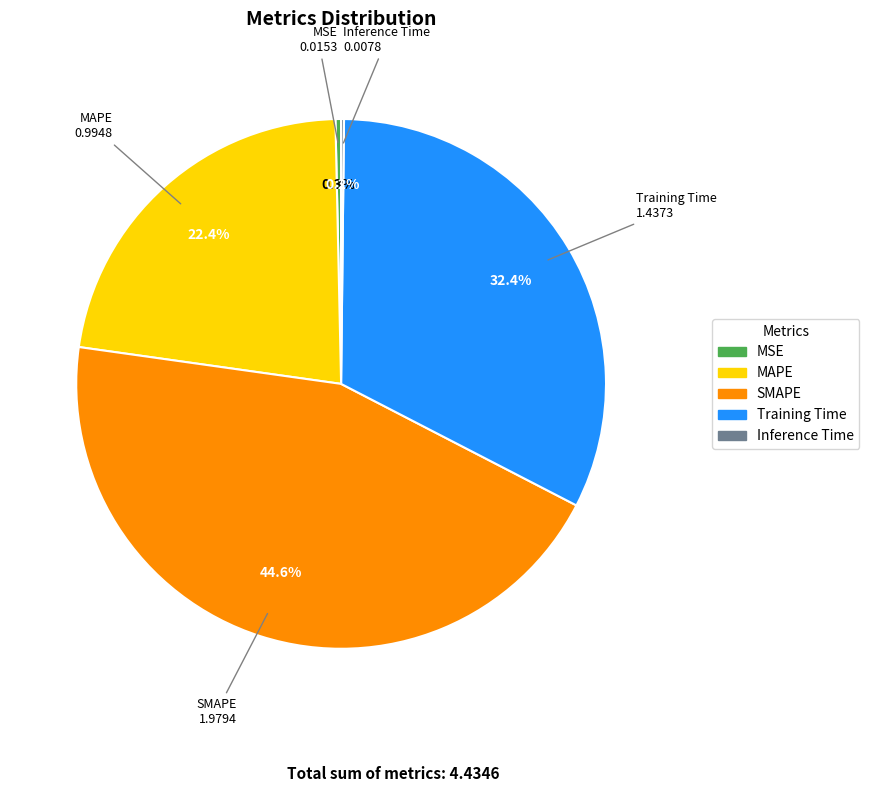

To the nearest percent, what is the average slice percentage?

20%